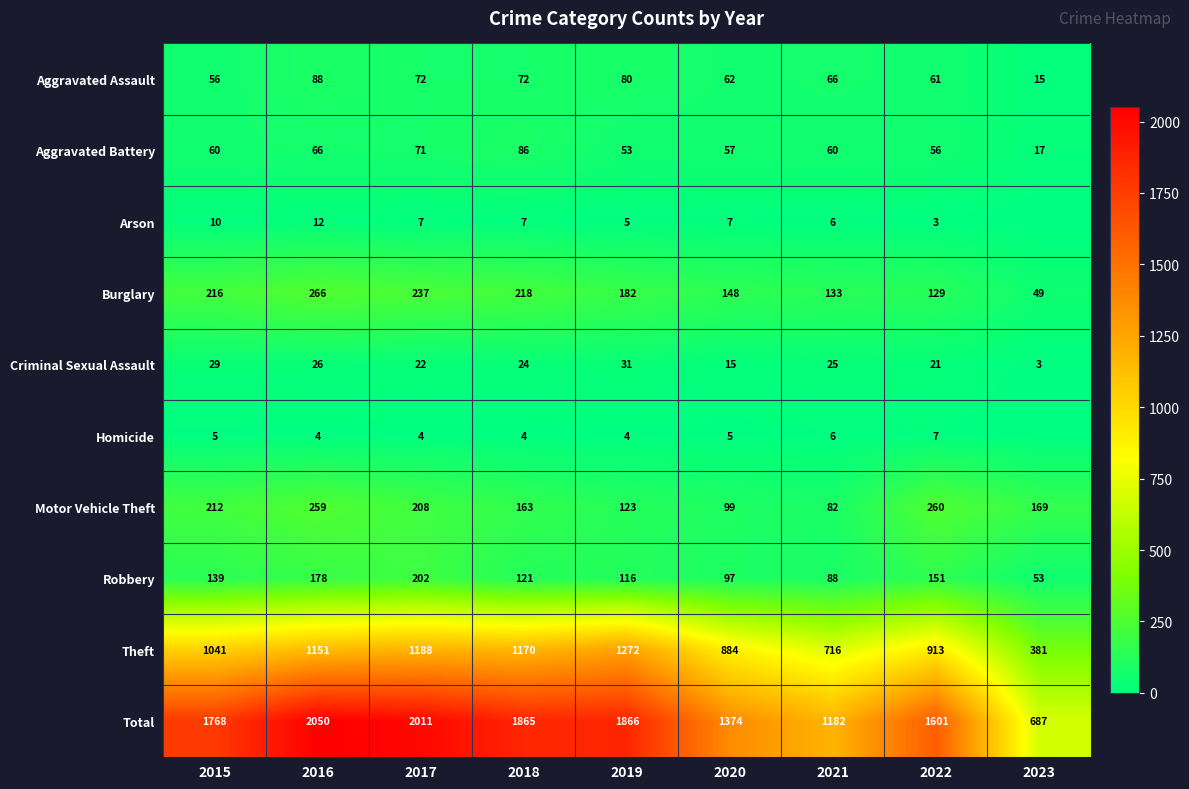

At which label does Aggravated Assault reach its minimum?

2023